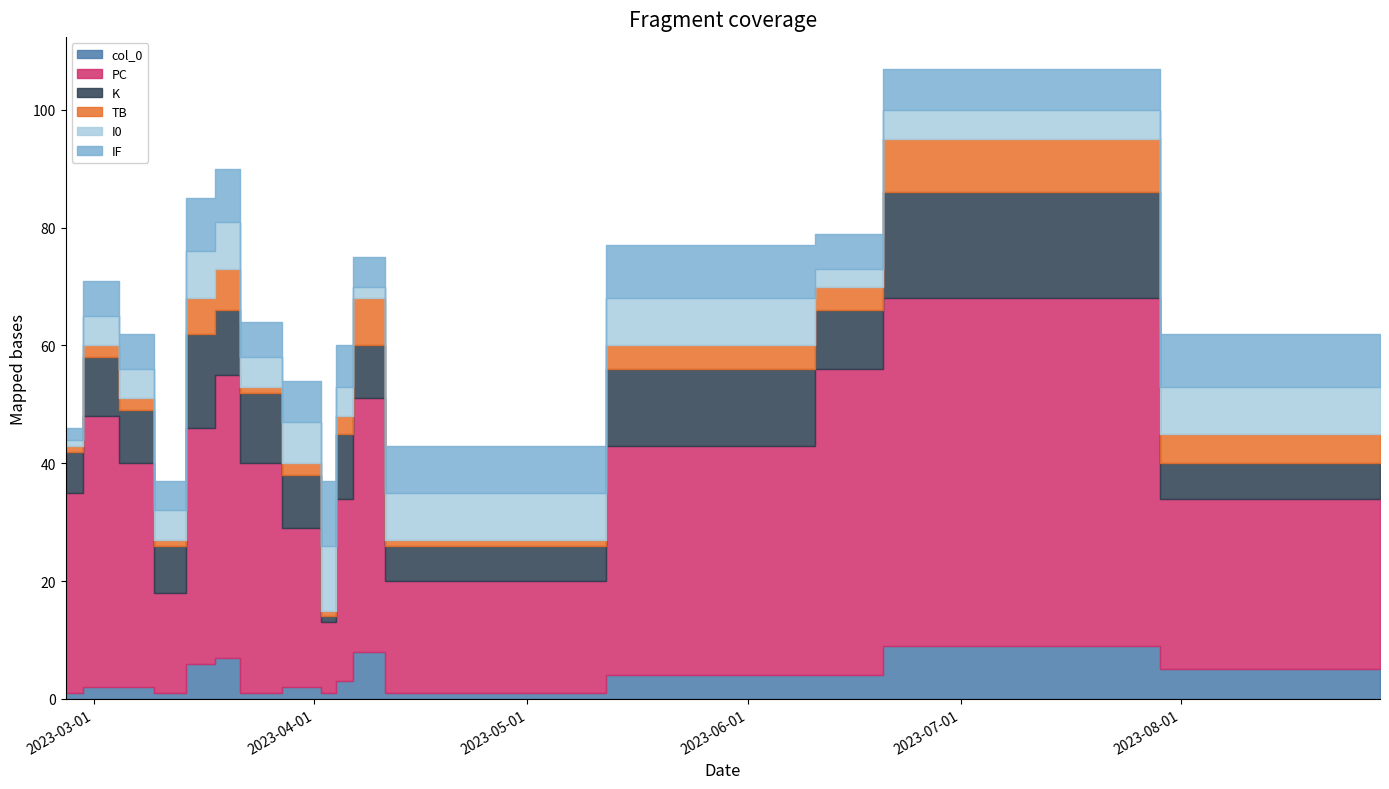

True or false: col_0 has more than 1 points higher than both neighbors.

True